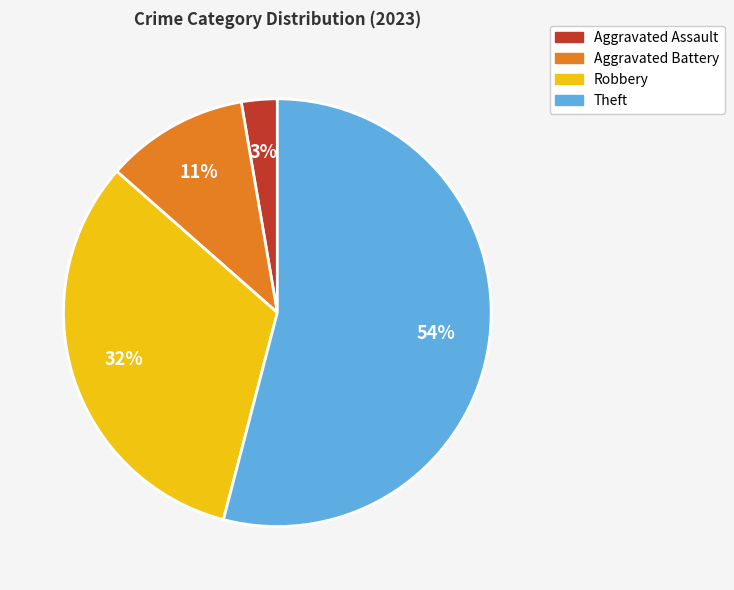

To the nearest percent, what percentage of the pie is Aggravated Assault?

3%